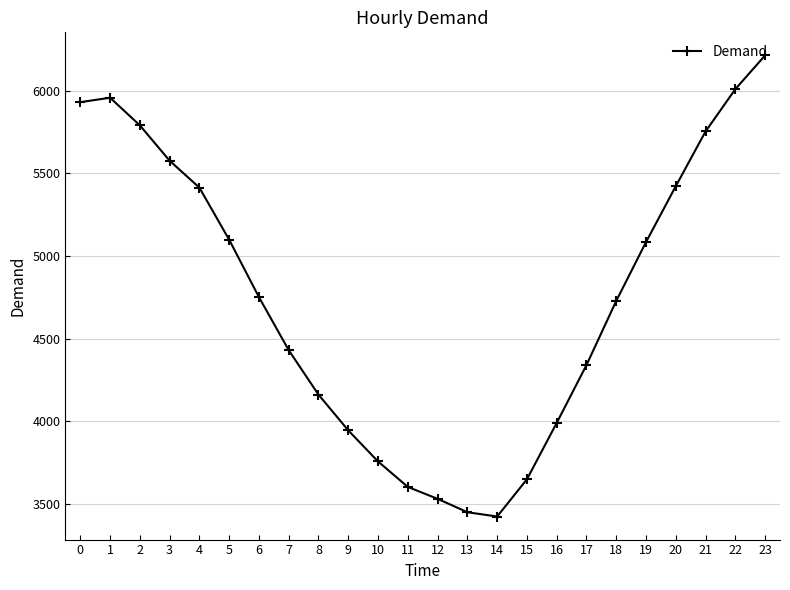

What is the ratio of the value at 5 to the value at 3?

0.9